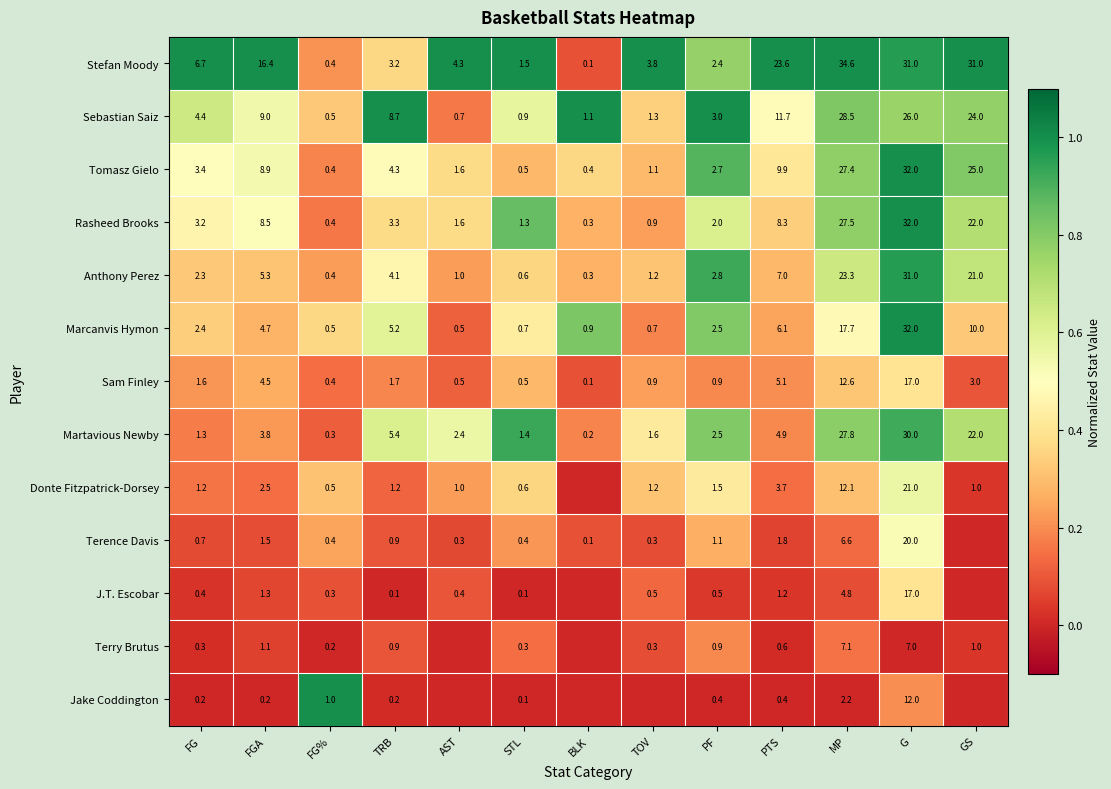

How many data points does each series have?

13